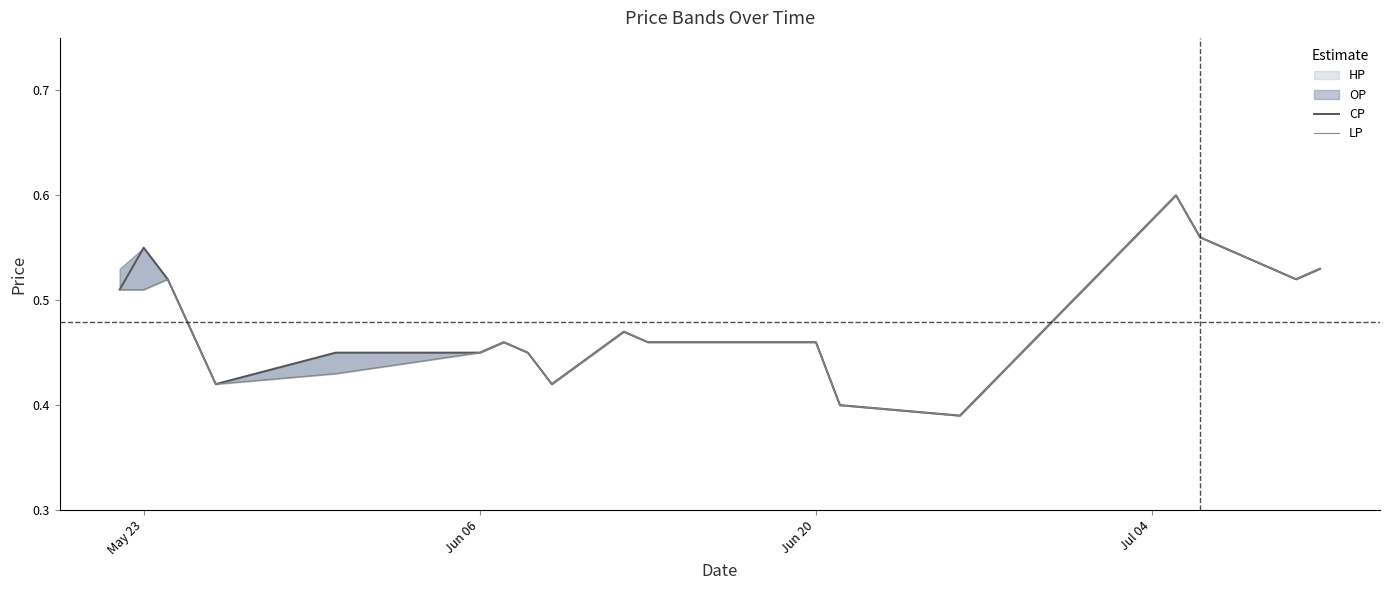

Reading left to right, extract all data points from this chart.

CP: 0.5	0.6	0.5	0.4	0.5	0.5	0.5	0.5	0.4	0.5	0.5	0.5	0.4	0.4	0.6	0.6	0.5	0.5
LP: 0.5	0.5	0.5	0.4	0.4	0.5	0.5	0.5	0.4	0.5	0.5	0.5	0.4	0.4	0.6	0.6	0.5	0.5